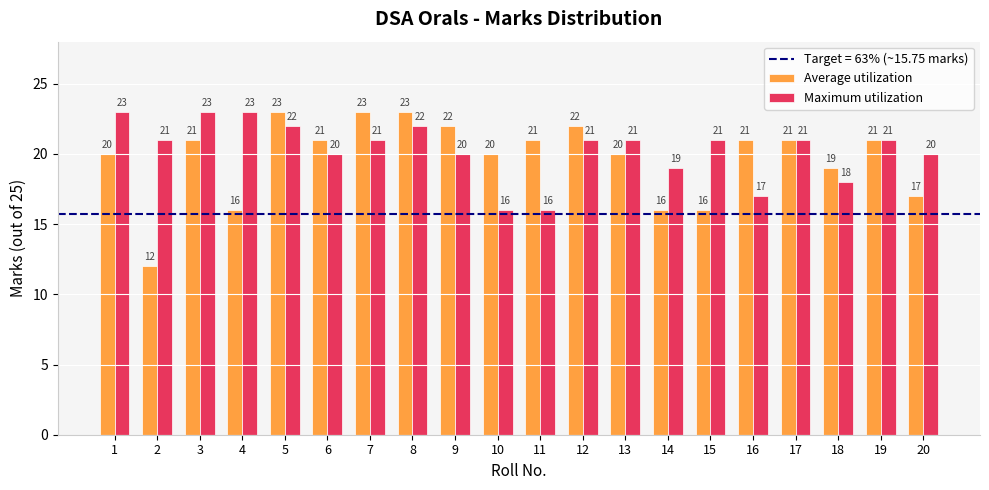

What is the maximum value for Average utilization?

23